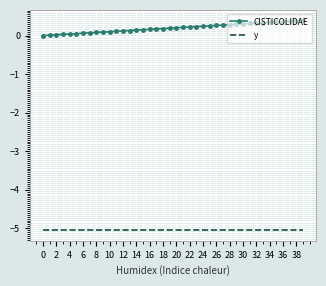

True or false: y and CISTICOLIDAE intersect in this chart.

False